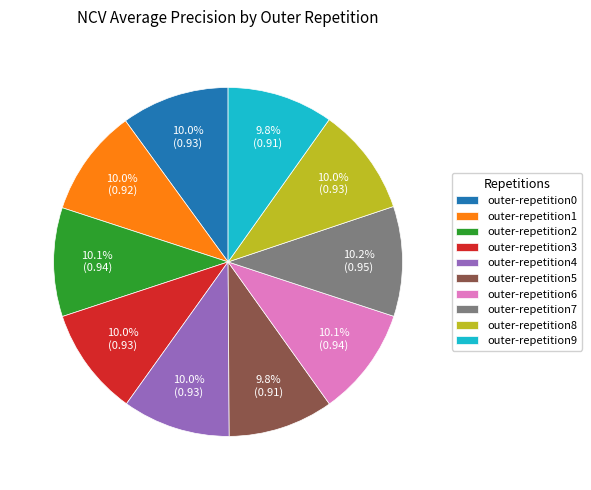

To the nearest percent, what portion does outer-repetition0 represent?

10%